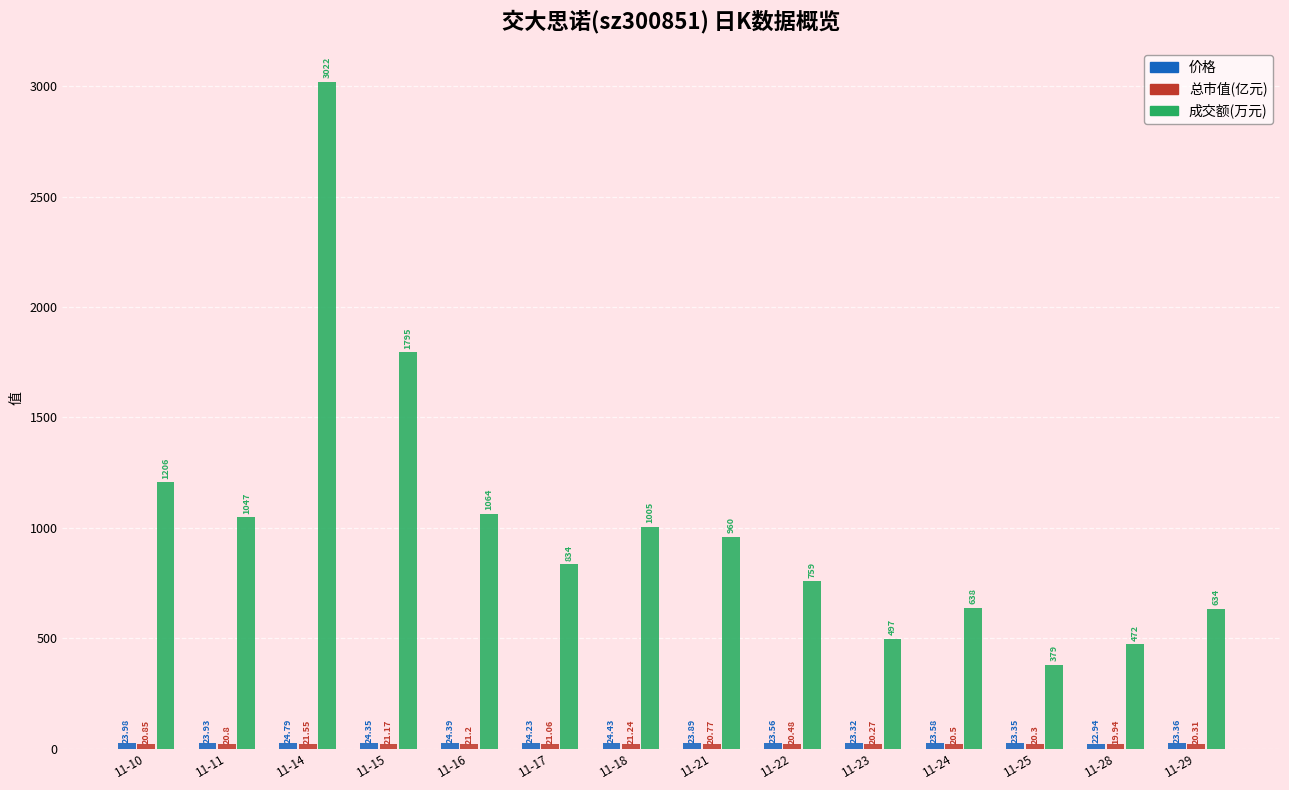

List the series in order of their peak value, highest first.

成交额(万元), 价格, 总市值(亿元)